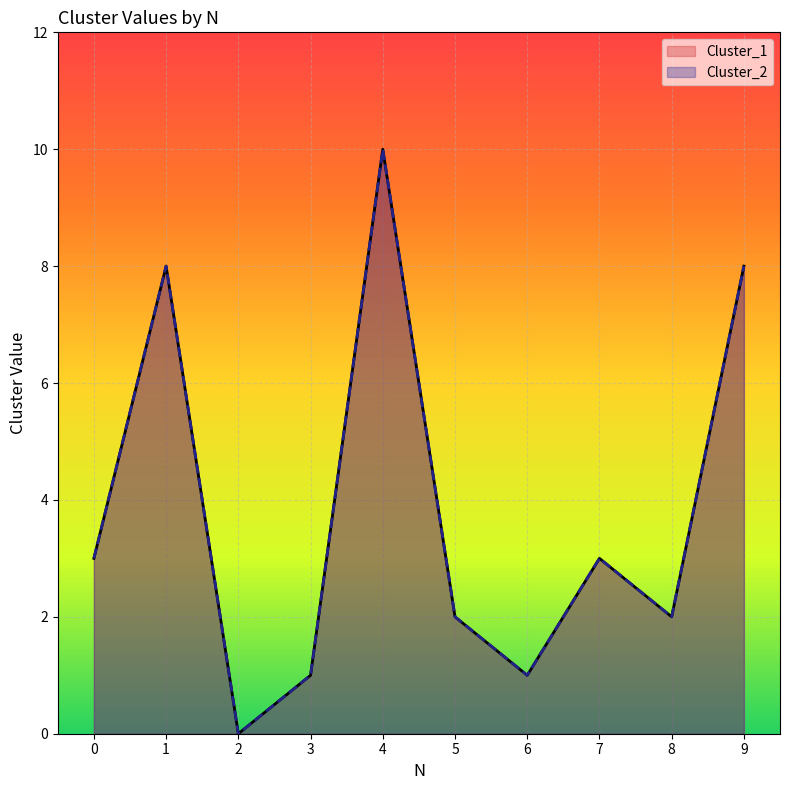

True or false: Cluster_1 and Cluster_2 cross at least once.

False